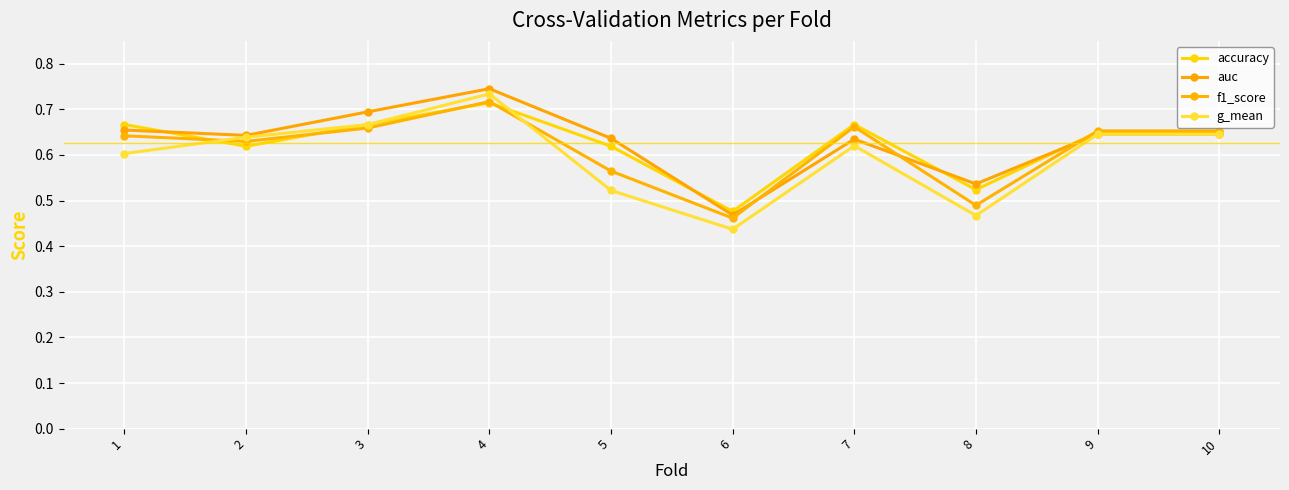

What are all the series names shown in the legend?

accuracy, auc, f1_score, g_mean